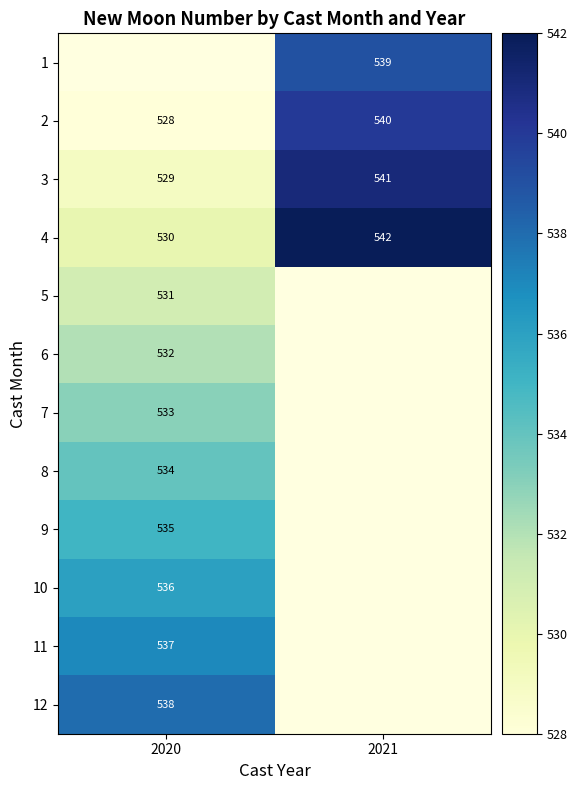

At which label does 3 reach its peak?

2021